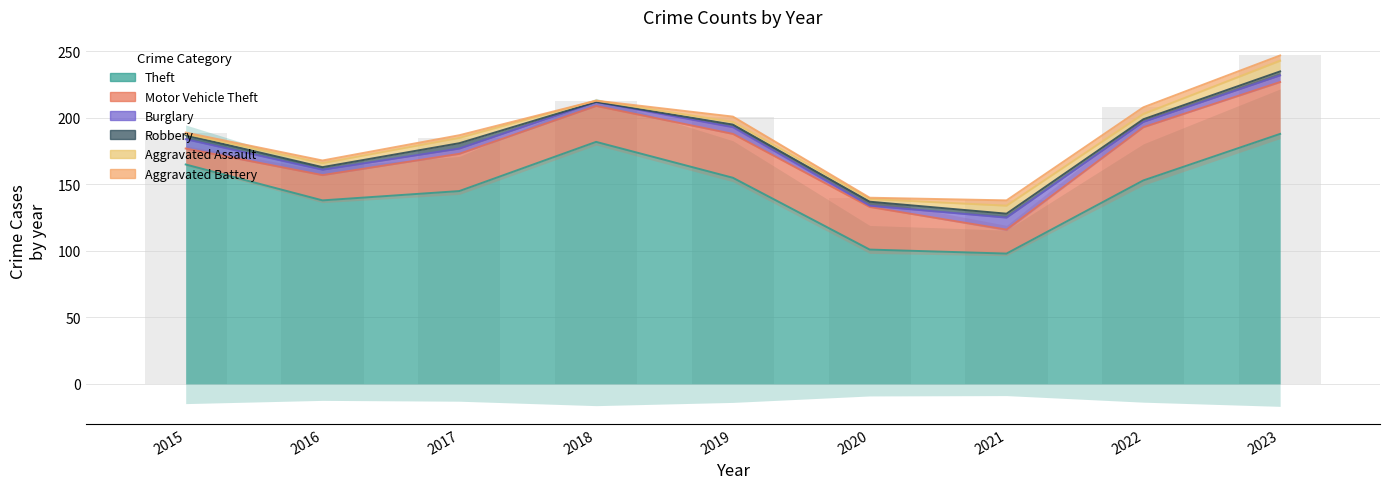

What value does the Motor Vehicle Theft series have at 2022, to the nearest 5?

40